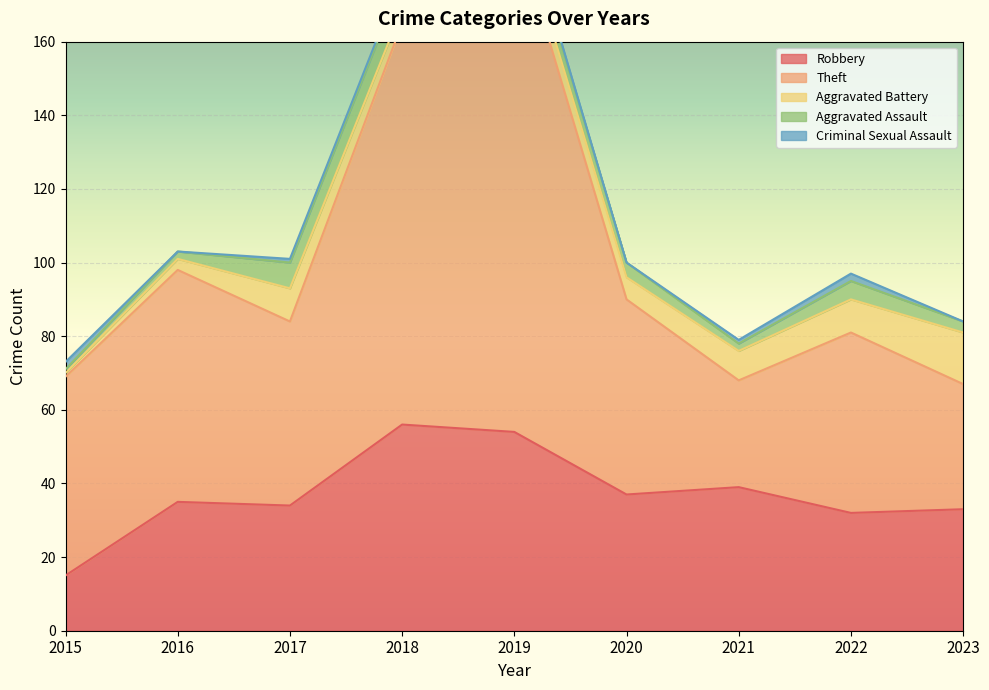

Where is Theft nearest to the value 83?

2016